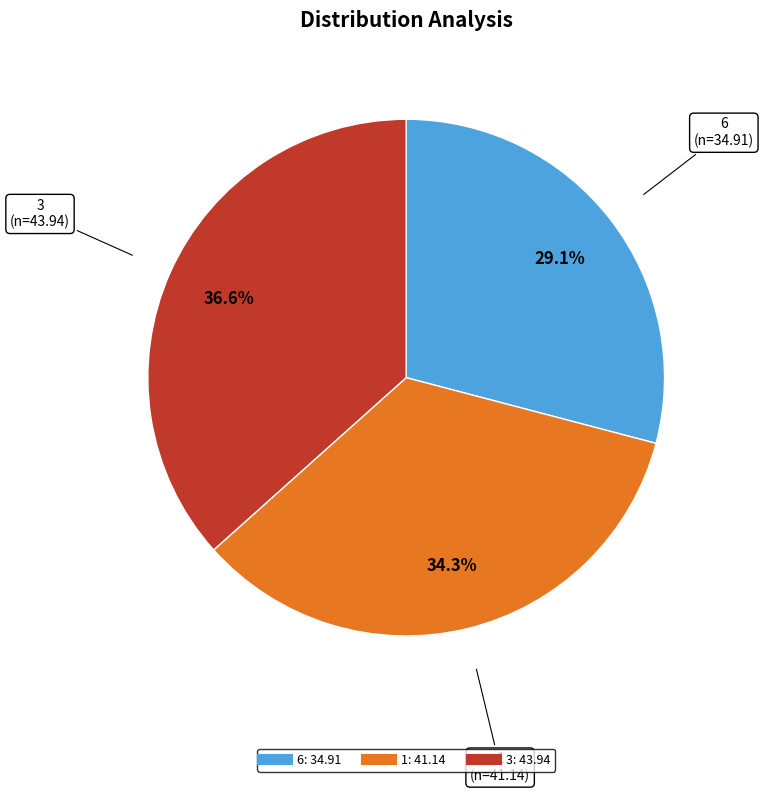

Between 3 and 1, which is larger?

3